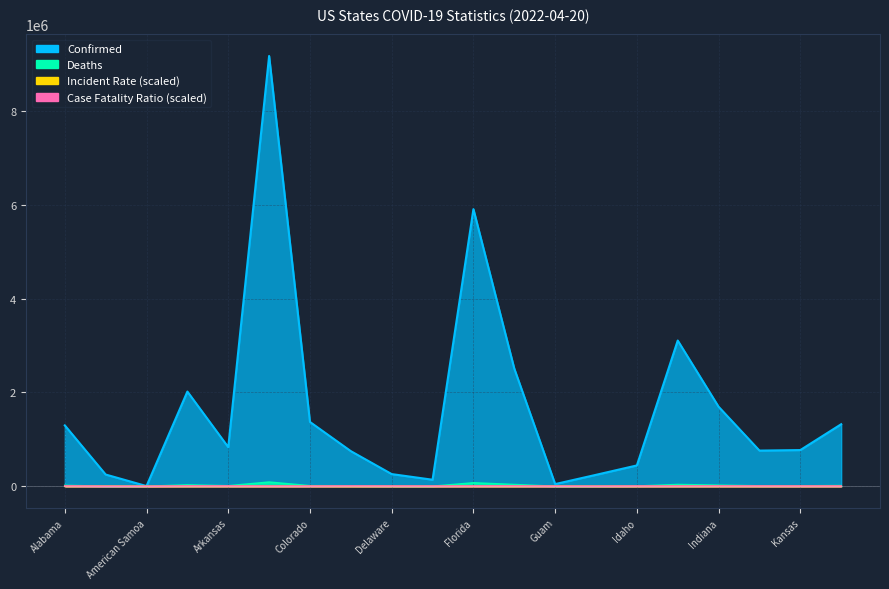

What are all the series names shown in the legend?

Confirmed, Deaths, Incident_Rate, Case_Fatality_Ratio